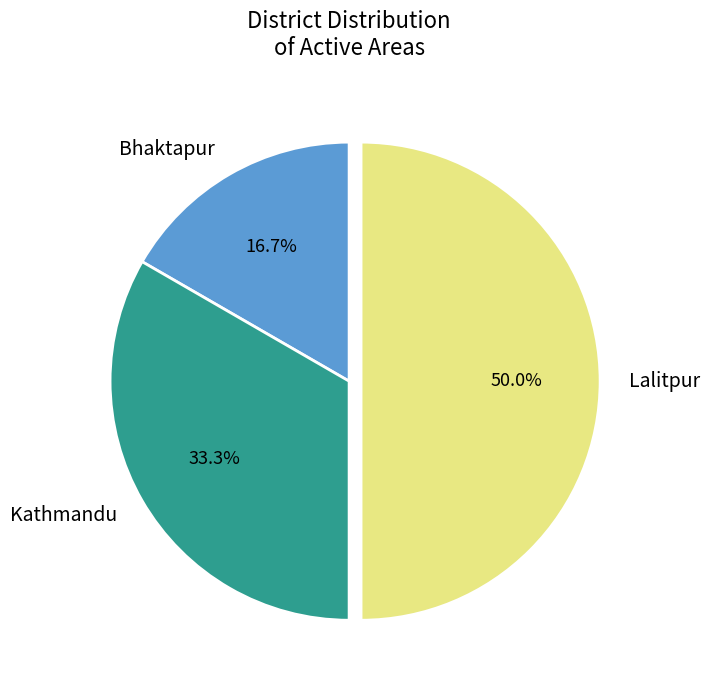

Does Kathmandu represent more than half of the total?

No